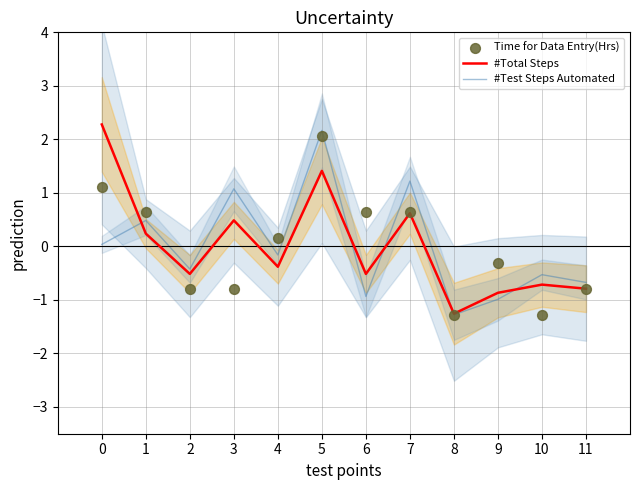

Which series reaches the maximum Y coordinate?

#Total Steps